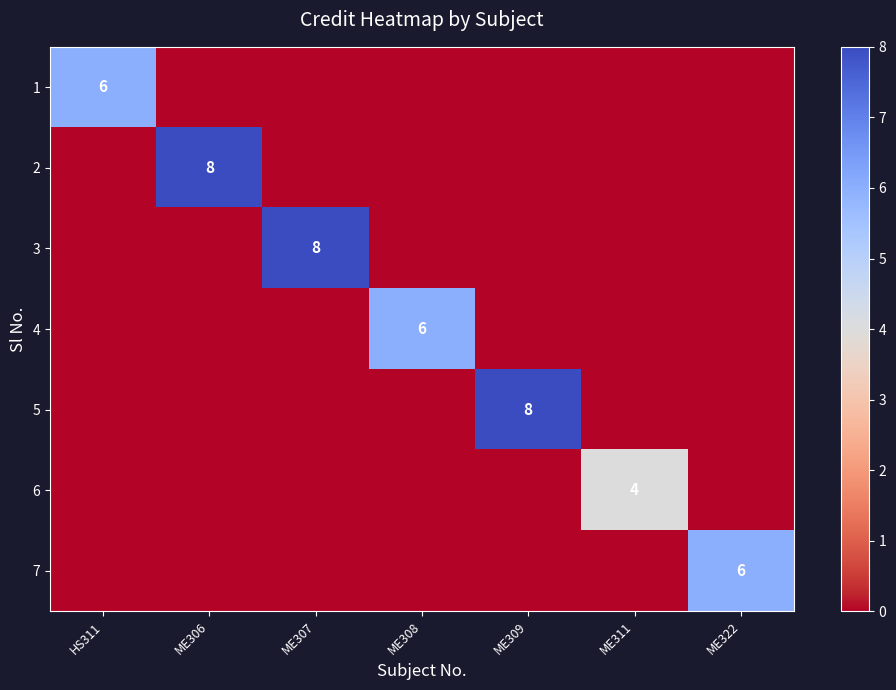

What is the greatest value displayed?

8